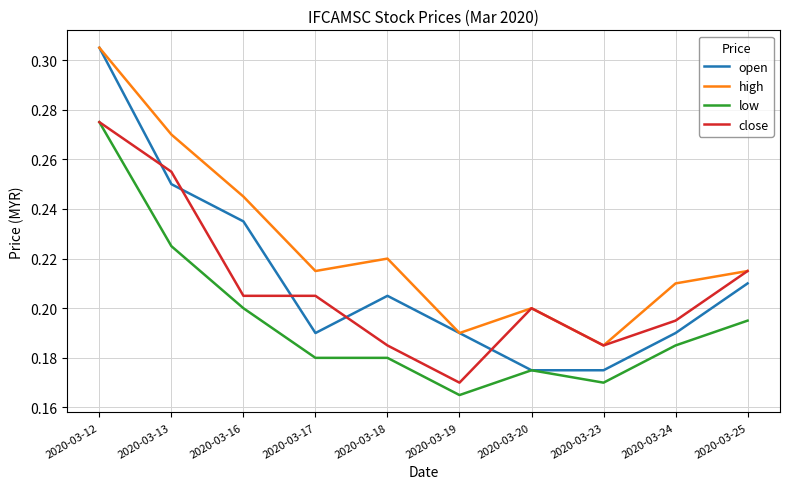

The low series shows 0.1 at 2020-03-16. True or false?

False